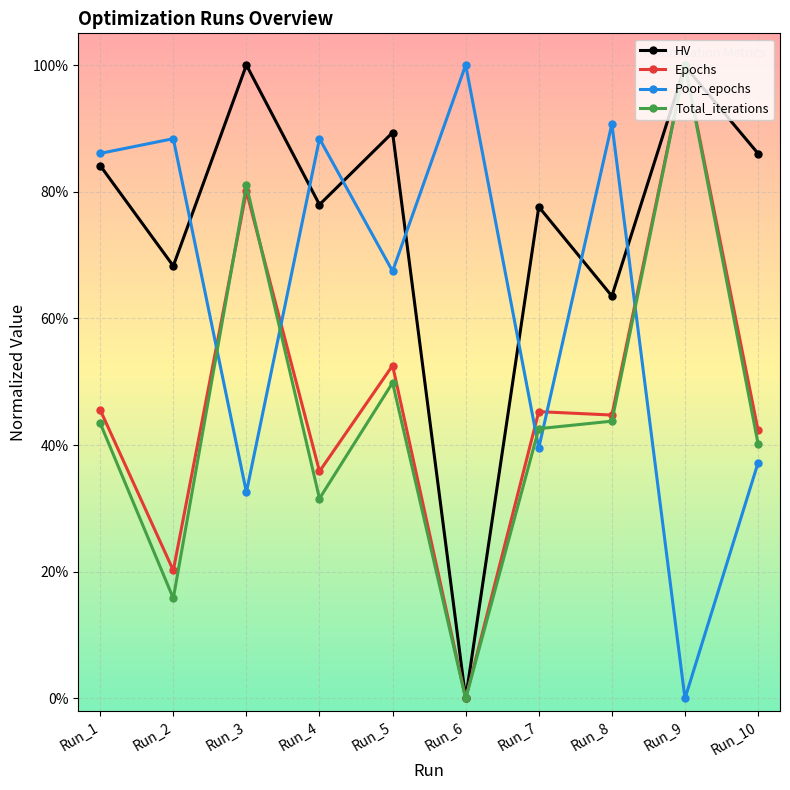

Is this an area chart (filled region under the line)?

No